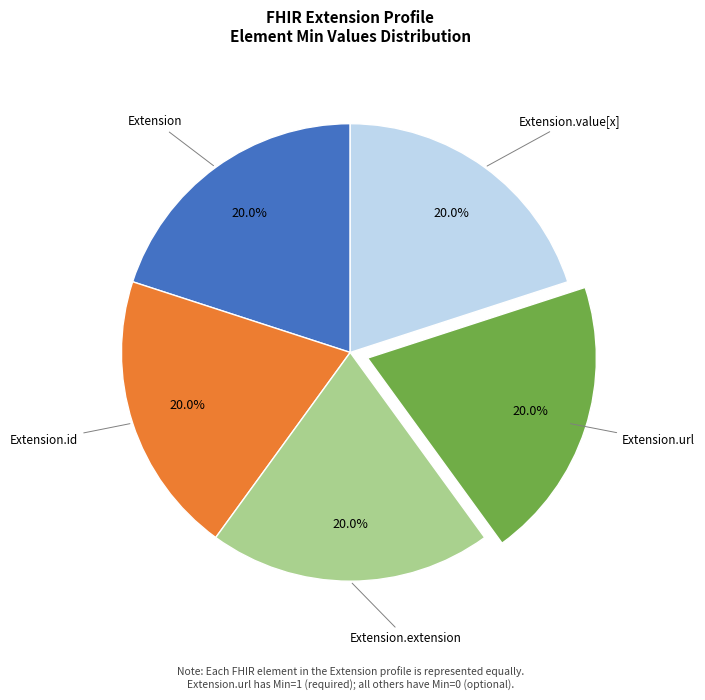

Is there a majority slice in this chart?

No